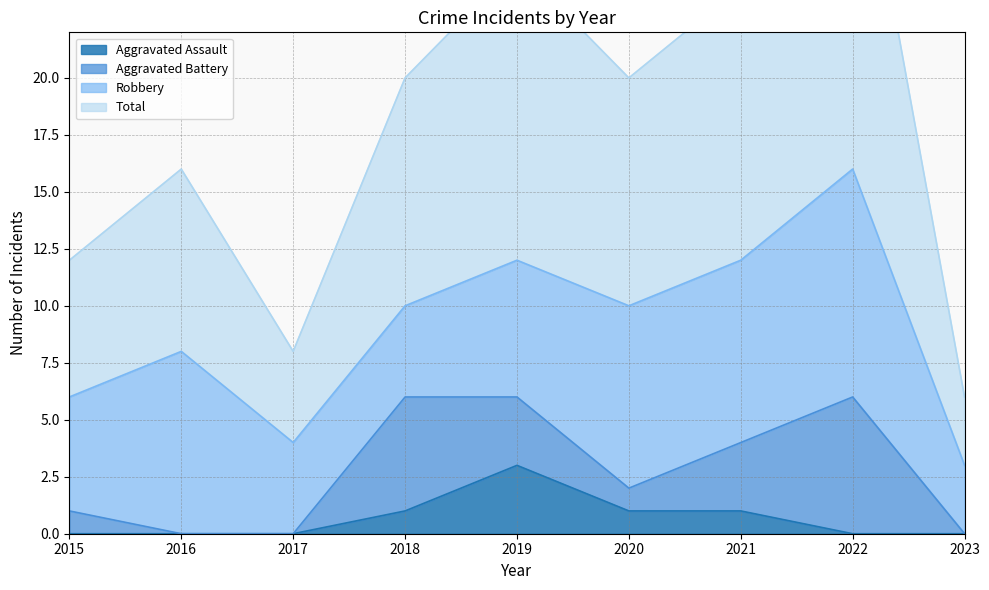

What is the highest value of the Aggravated Assault series?

3